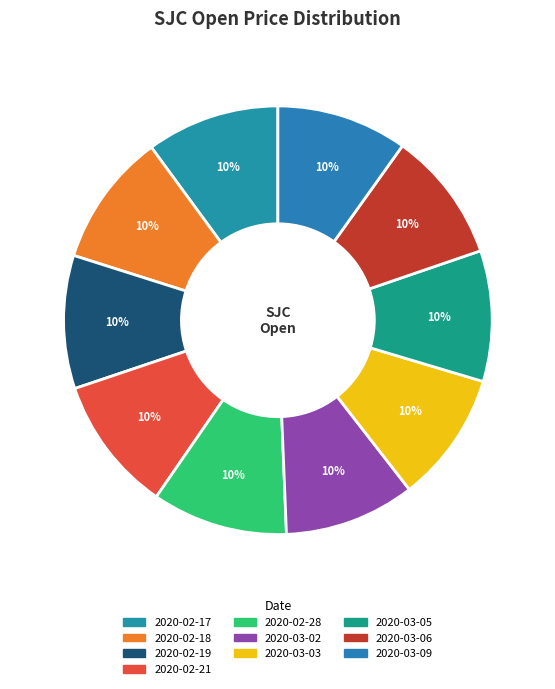

To the nearest percent, what percentage of the pie is 2020-03-06?

10%